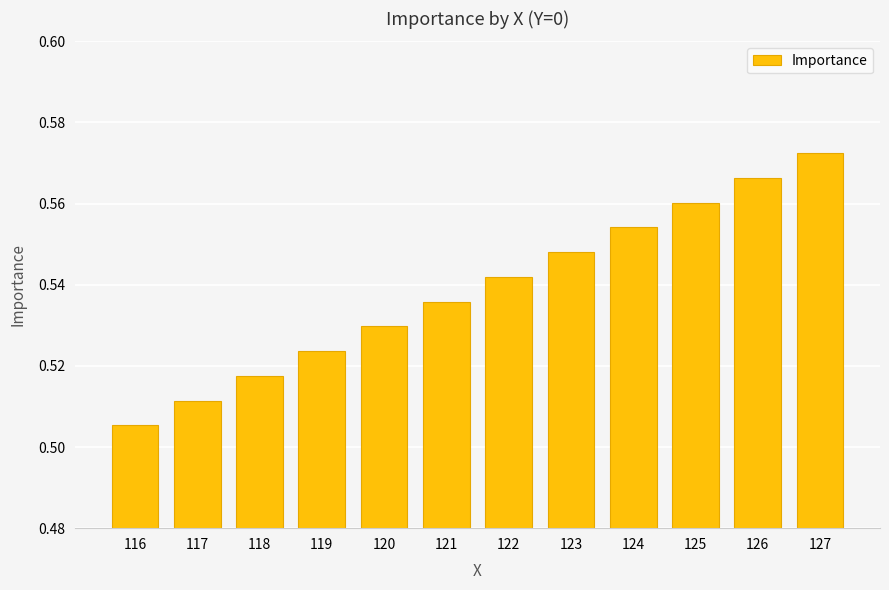

What is the sum of the values at 121 and 126?

1.1